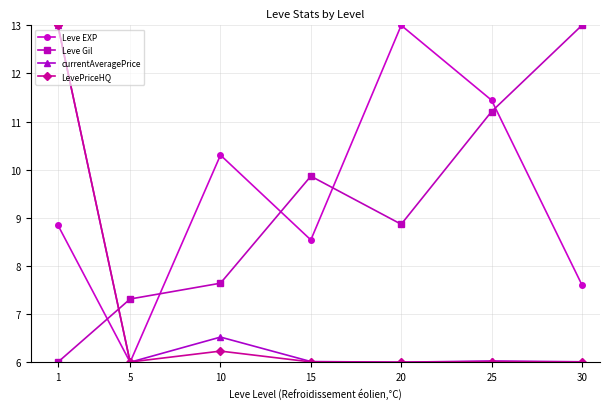

Count the number of data series in this chart.

4